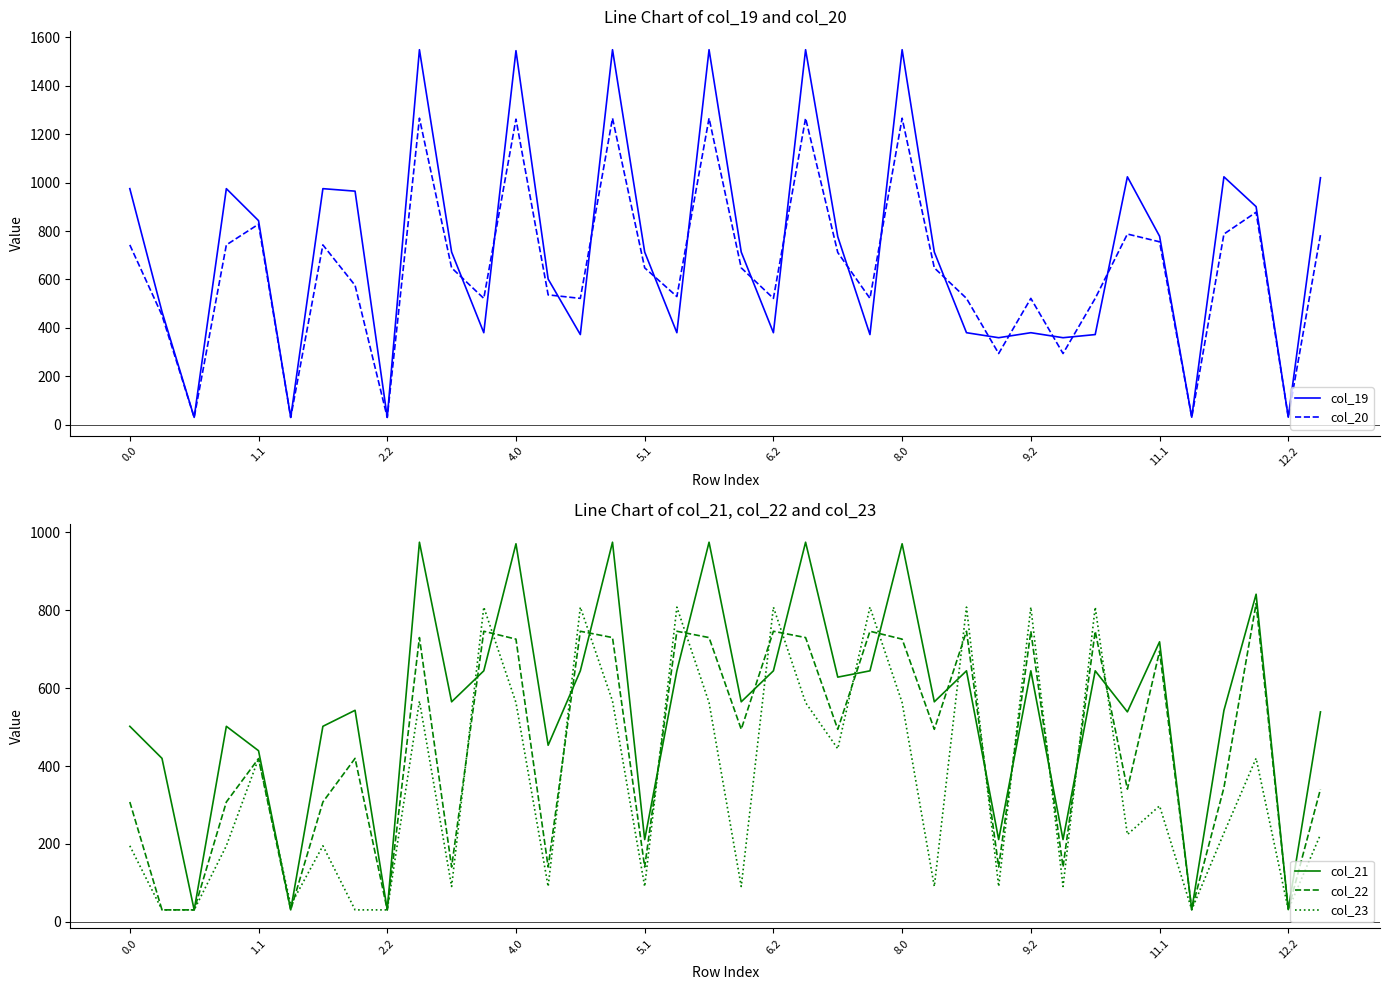

What is the minimum value shown in the chart?

30.8